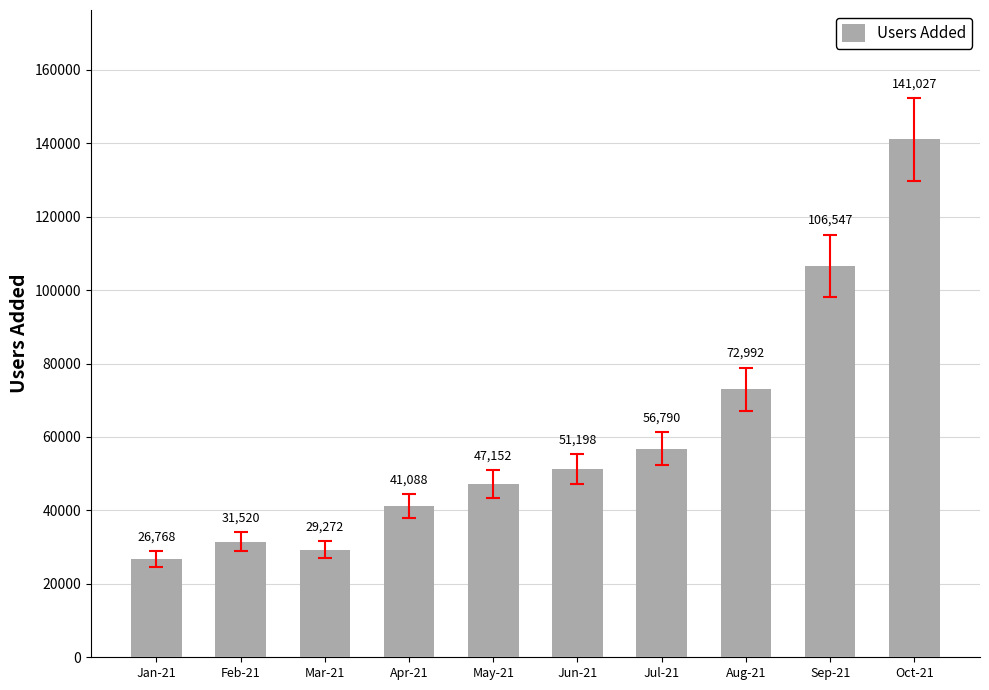

At which category does the chart reach its minimum across all series?

Jan-21